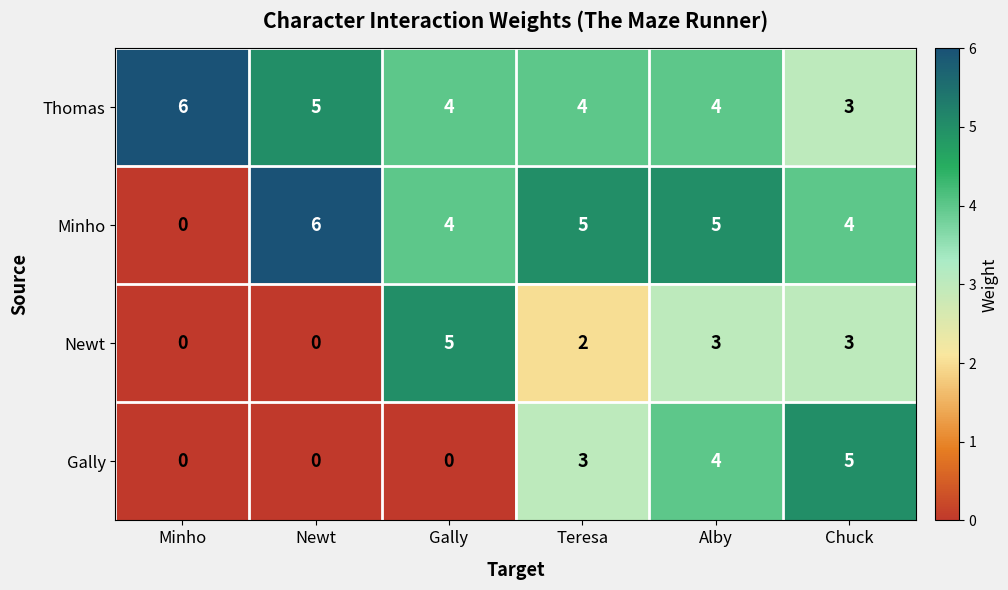

What is the total value across all series at Minho?

6